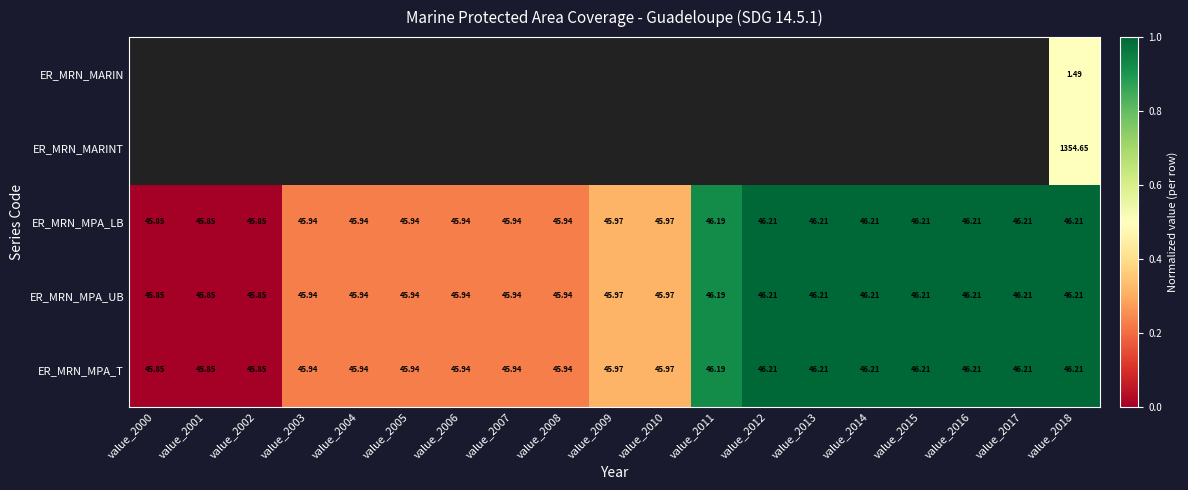

Is it true that ER_MRN_MPA_UB equals 0.2 at value_2007?

True